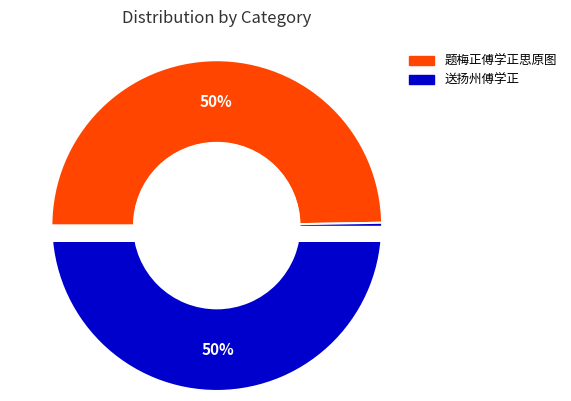

What percentage is the 送扬州傅学正 slice, to the nearest percent?

50%